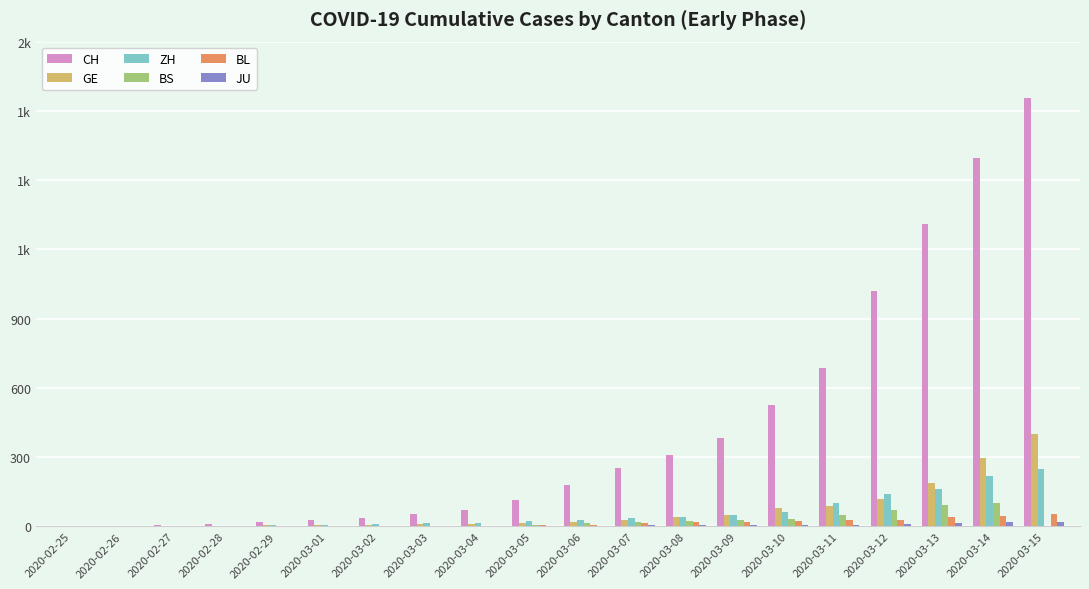

Are the bars horizontal?

No